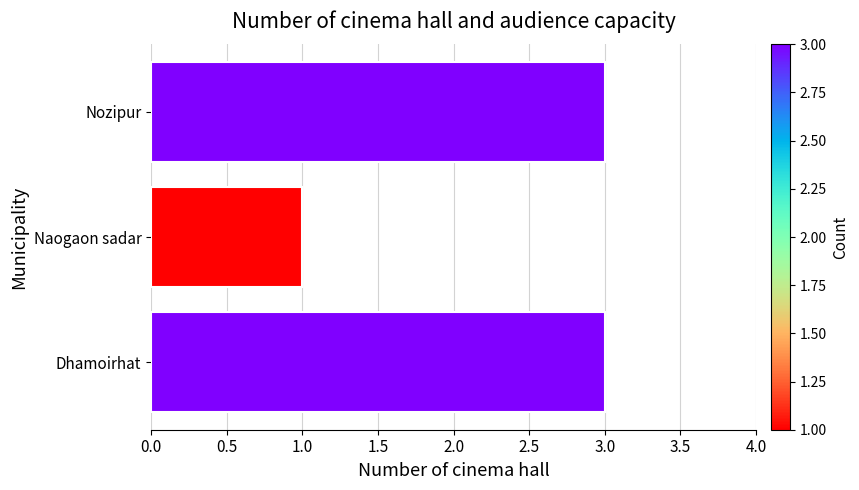

Reading bottom to top, extract all data points from this chart.

Dhamoirhat=3	Naogaon sadar=1	Nozipur=3